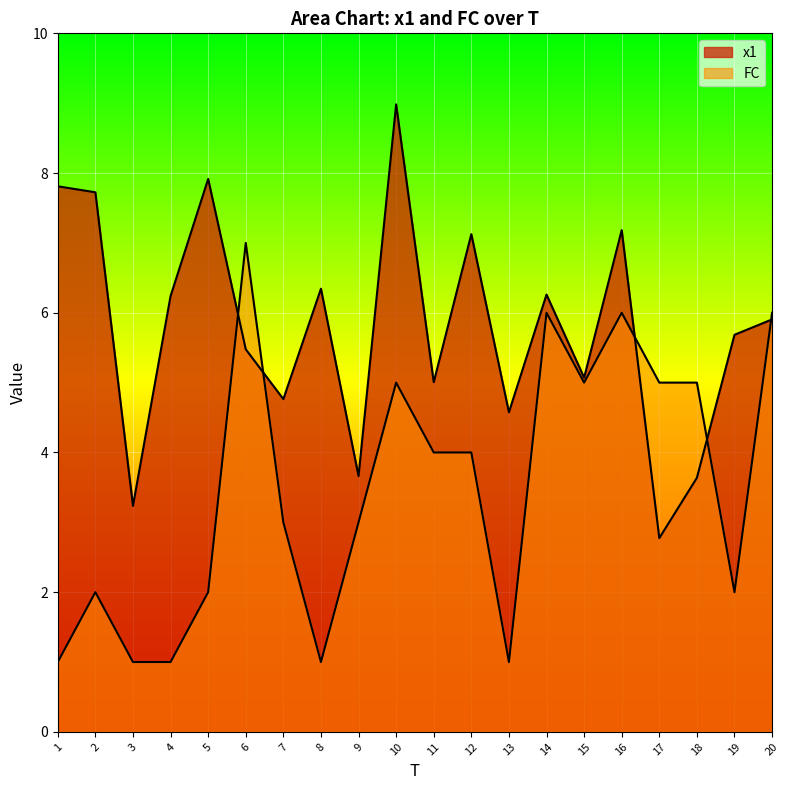

List the series in order of their overall mean, highest first.

x1, FC